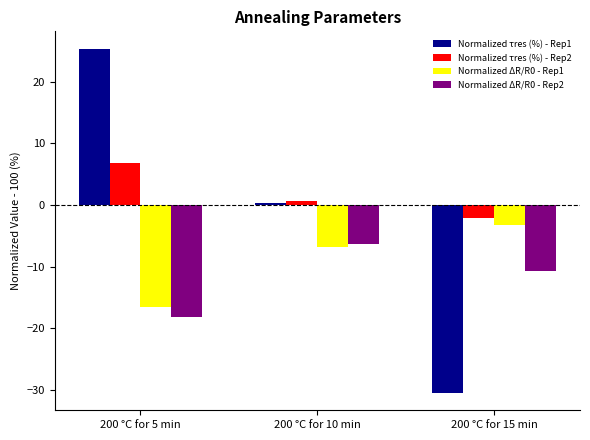

Between 200 °C for 5 min and 200 °C for 10 min, which series saw the biggest shift?

Normalized τres (%) - Rep1